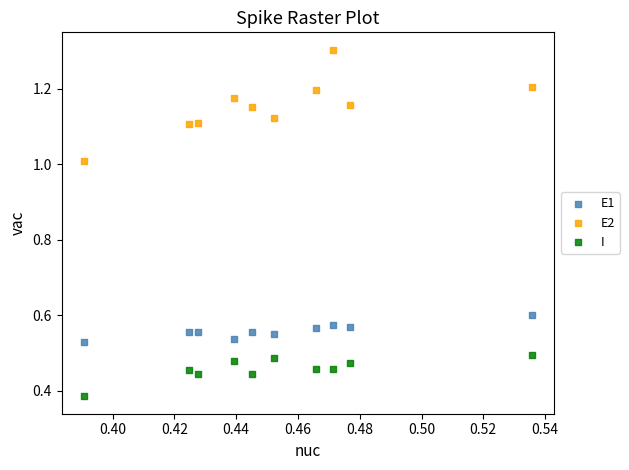

Which series has the largest Y range (max minus min)?

E2